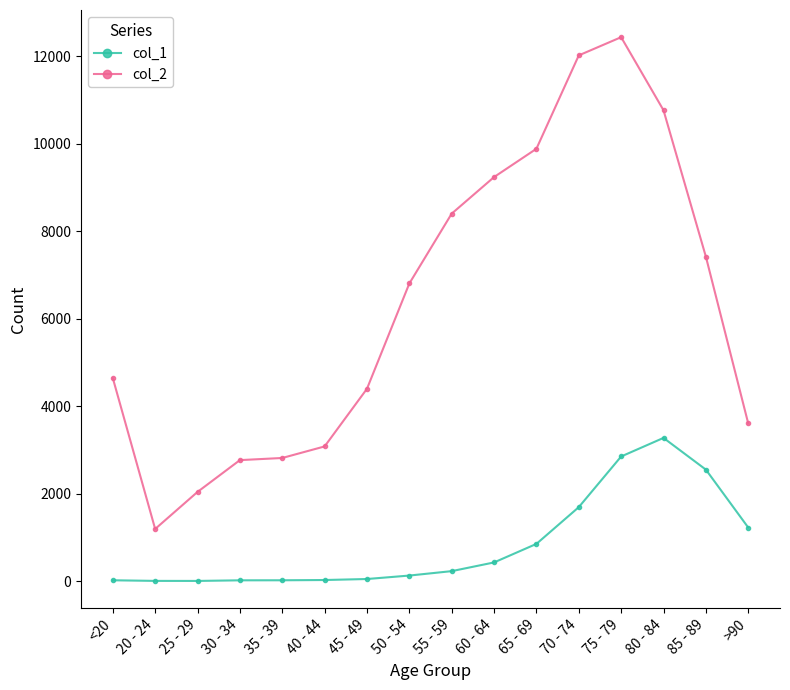

Which series has the widest spread of values?

col_2